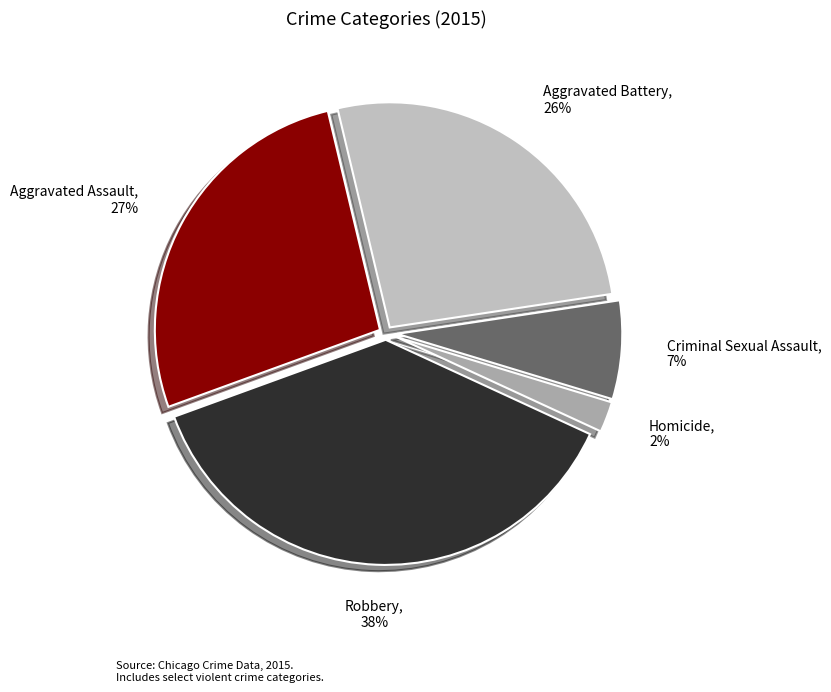

How many slices are in this pie chart?

5